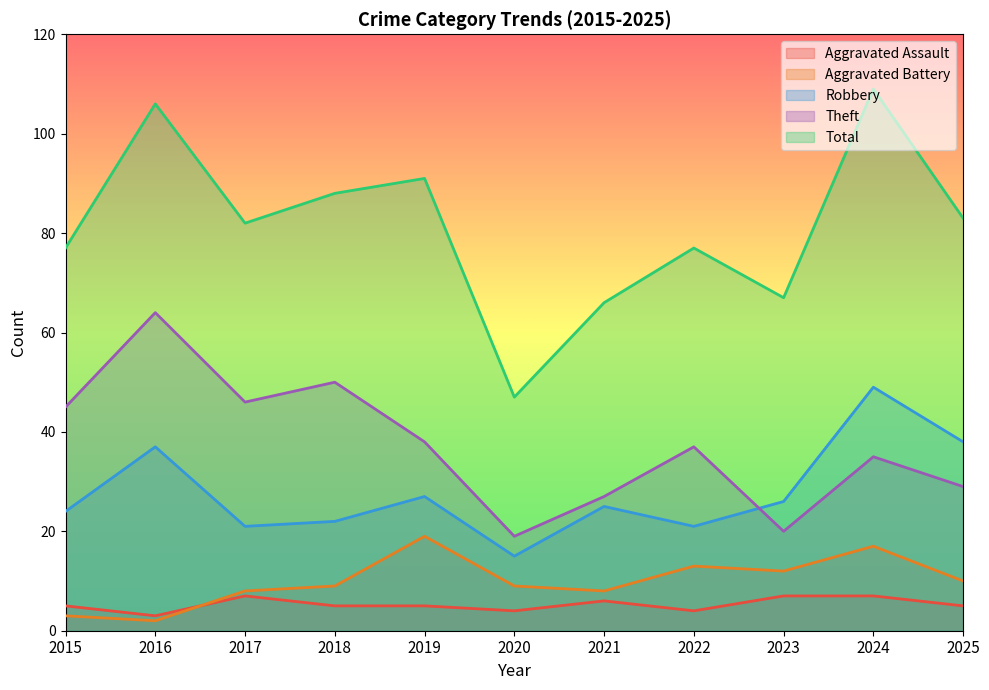

How many lines are shown in the chart?

5